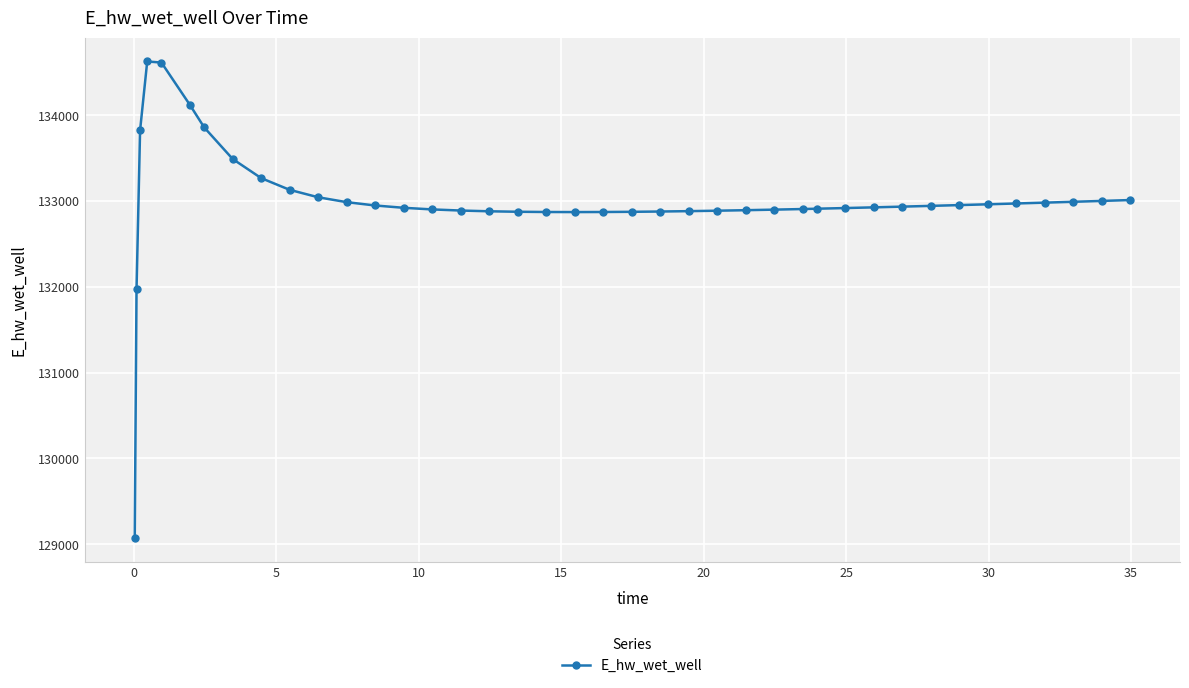

What is the value of the 40th point from the left?

133012.6